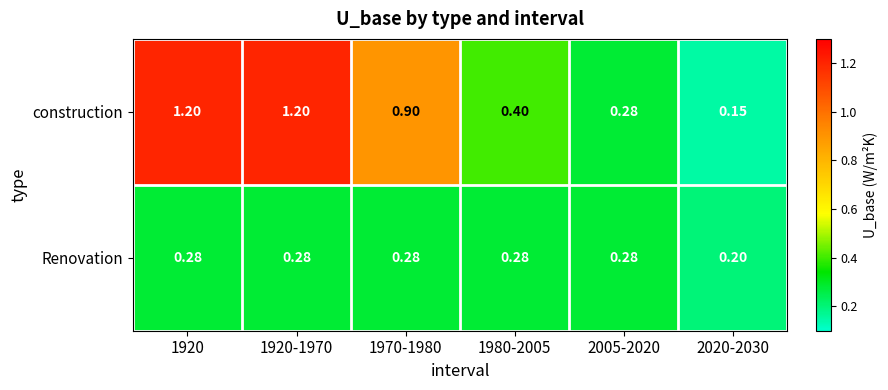

How many data points does each series have?

6